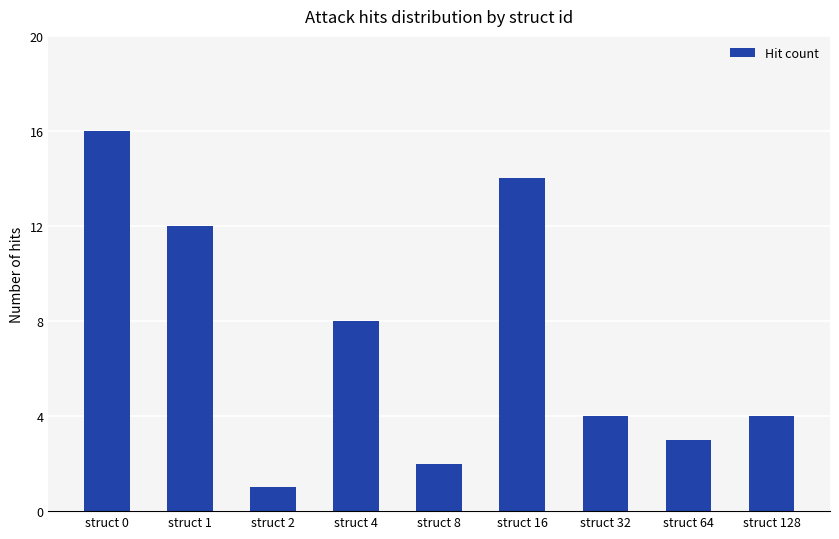

Reading left to right, transcribe all the data shown in this chart.

struct 0=16	struct 1=12	struct 2=1	struct 4=8	struct 8=2	struct 16=14	struct 32=4	struct 64=3	struct 128=4